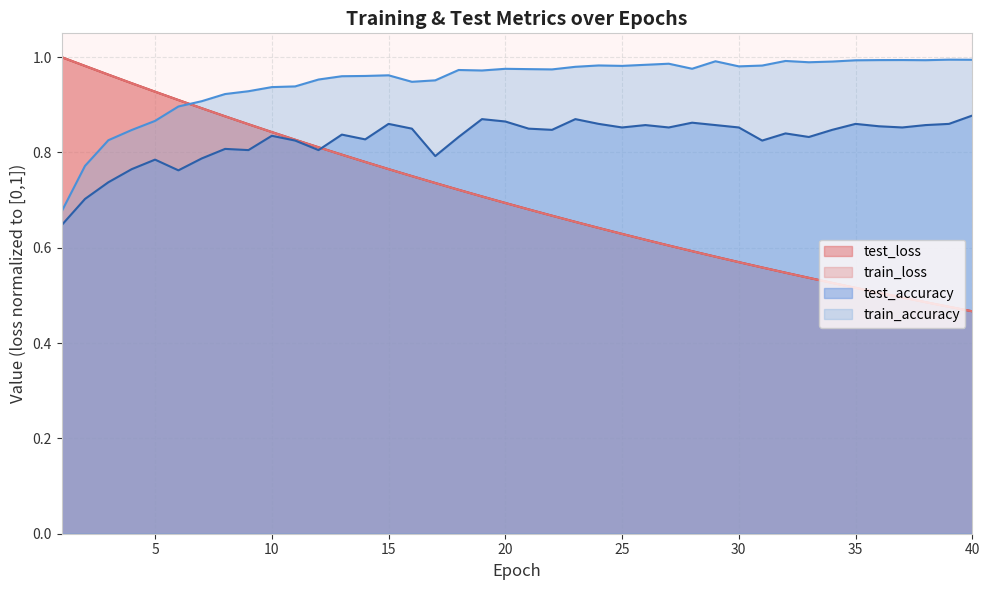

What is the smallest value displayed?

0.5